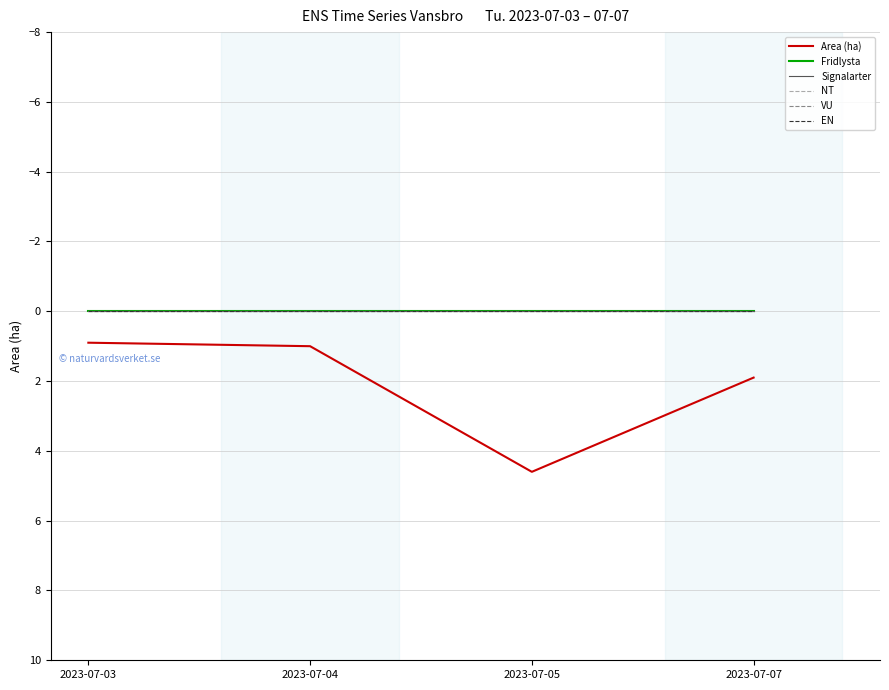

Does the chart display data point markers on the line(s)?

No